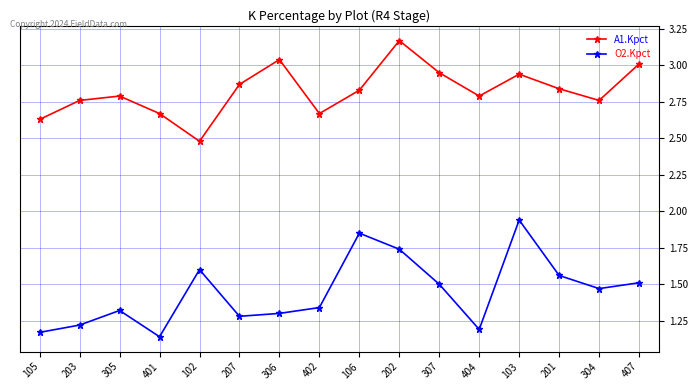

True or false: O2.Kpct and A1.Kpct intersect in this chart.

False